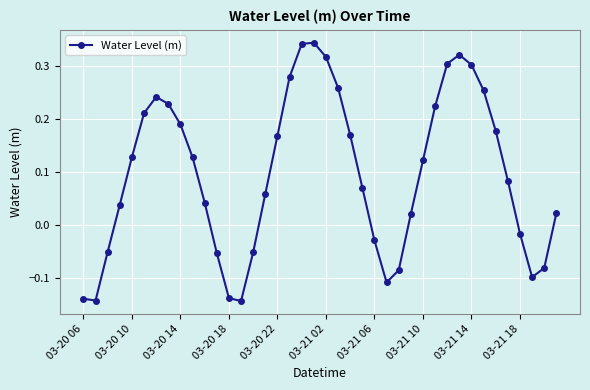

What is the difference between the second highest and minimum values?

0.5